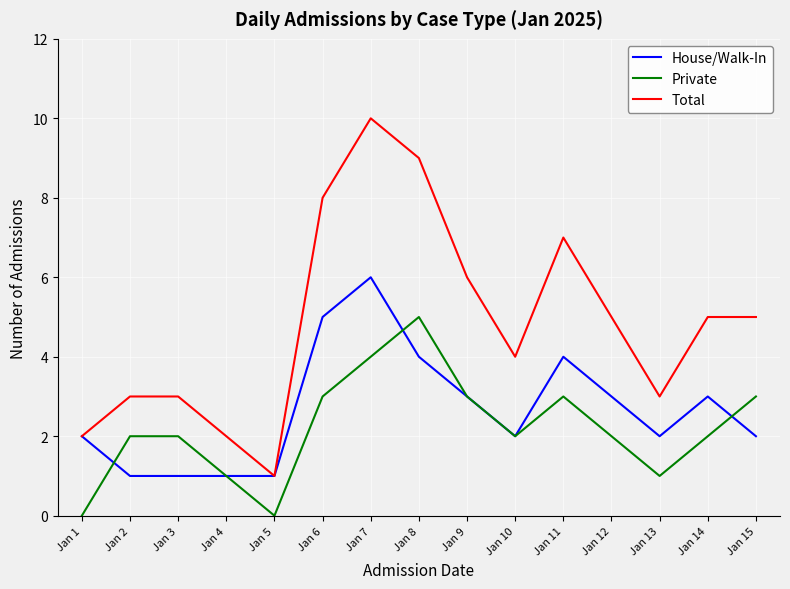

True or false: House/Walk-In has more than 0 interior local peaks.

True